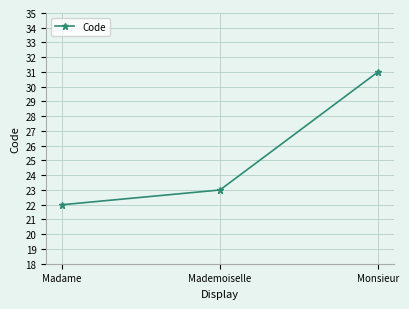

Where is the data nearest to the value 26?

Mademoiselle